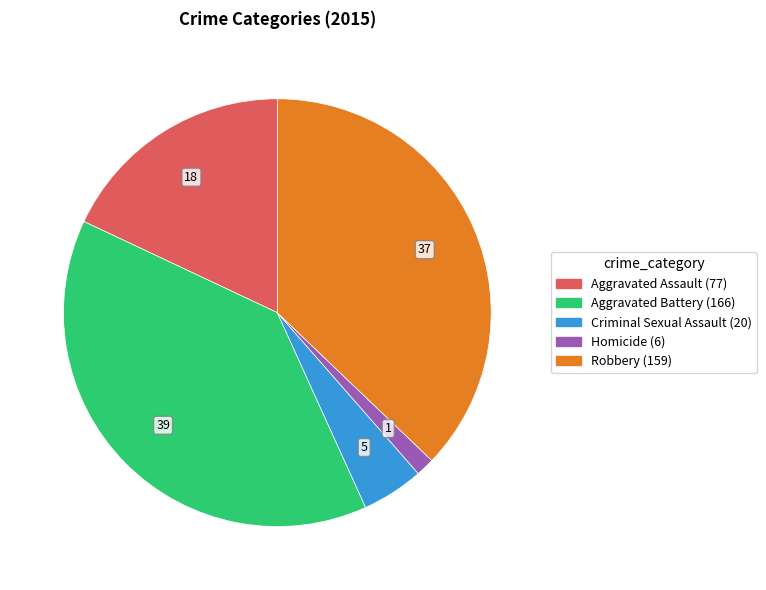

Does Criminal Sexual Assault account for over 50% of the chart?

No